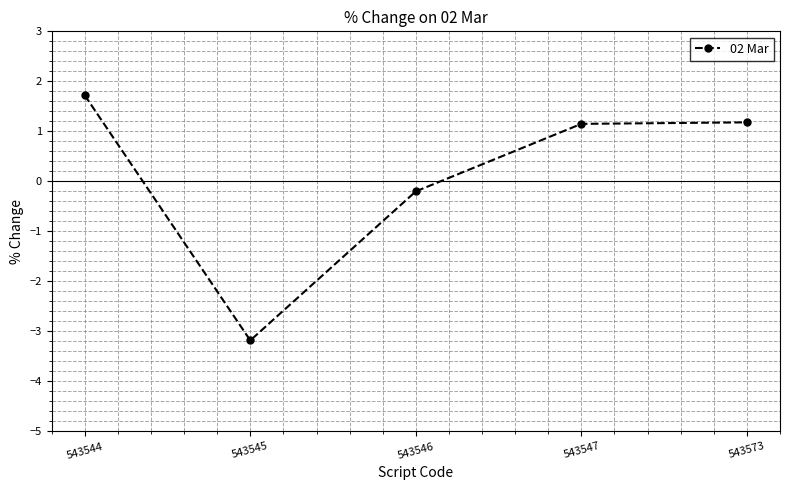

How many positive values are there?

3